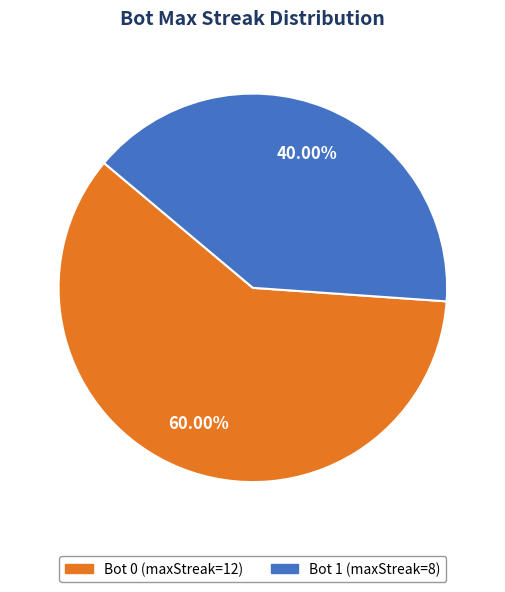

Is there any slice that represents more than half of the pie?

Yes